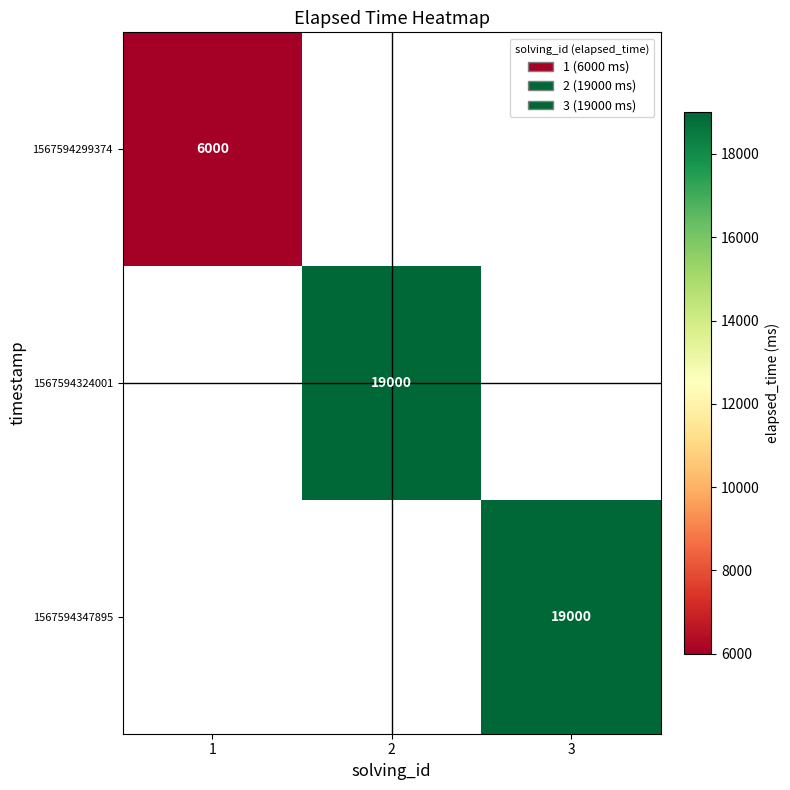

What is the lowest value of the 1567594299374 series?

6000.0